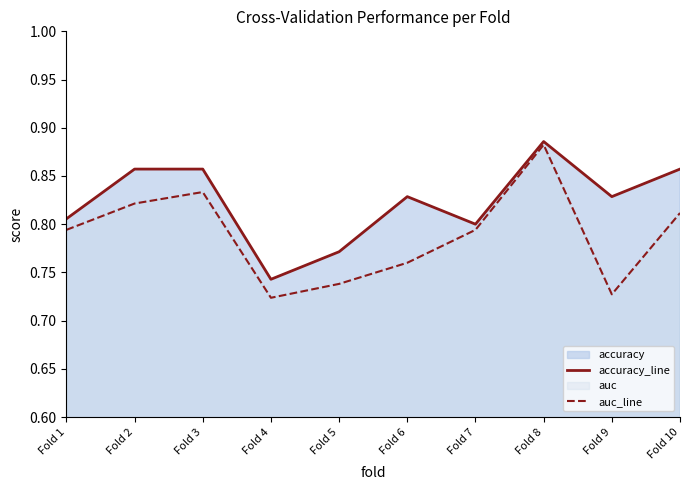

True or false: auc_line has a value of 0.8 at Fold 7.

True